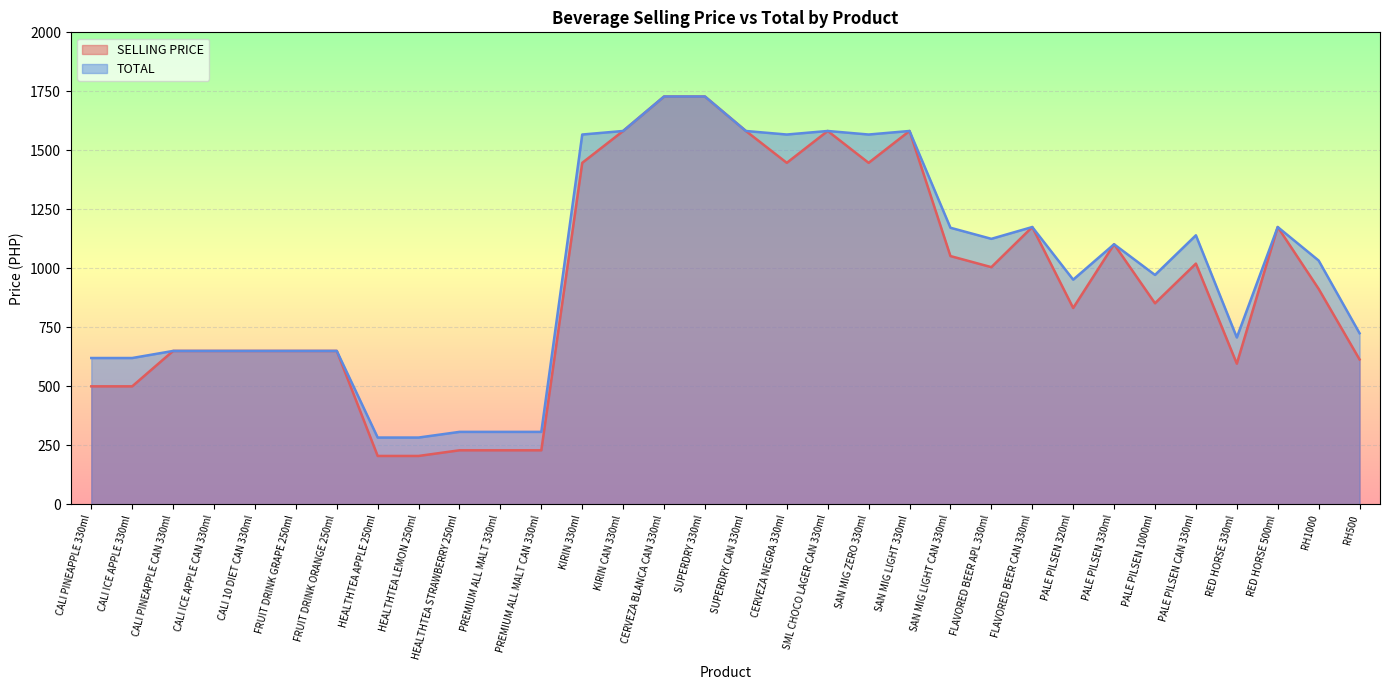

Count the number of data series in this chart.

2